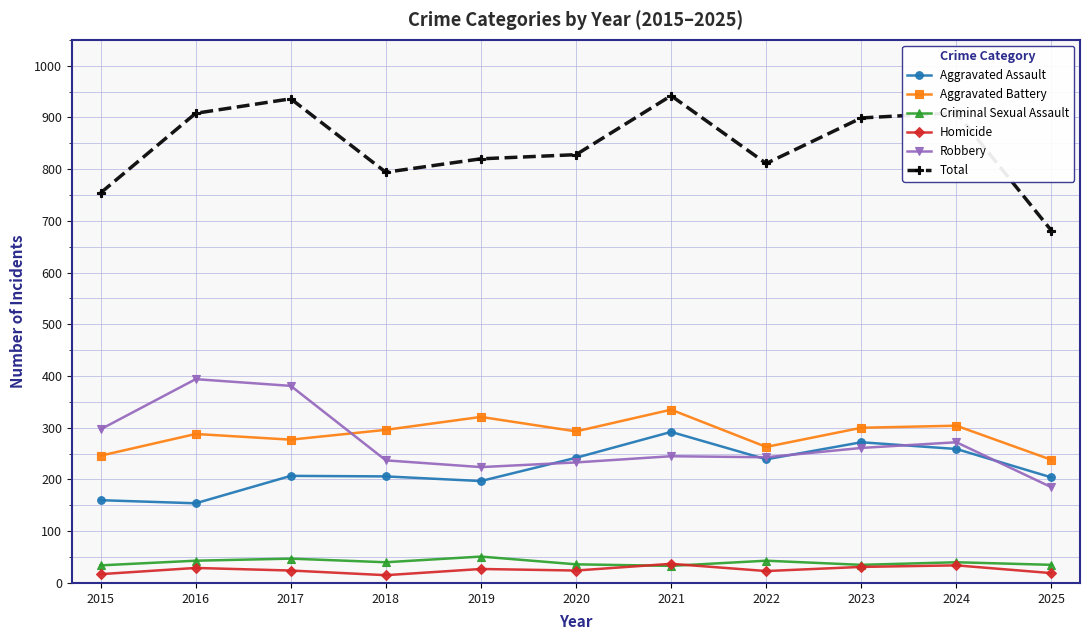

What is the sum of the Robbery values at 2022 and 2015?

540